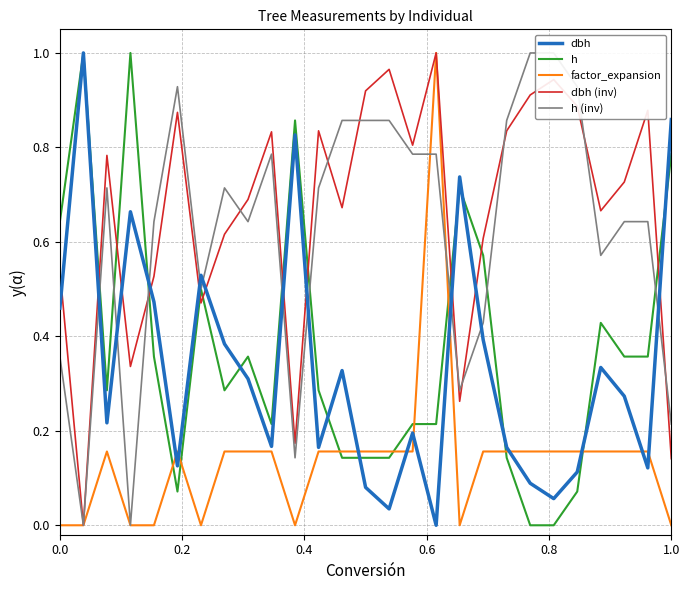

List the series in order of their peak value, highest first.

dbh, h, factor_expansion, dbh (inv), h (inv)